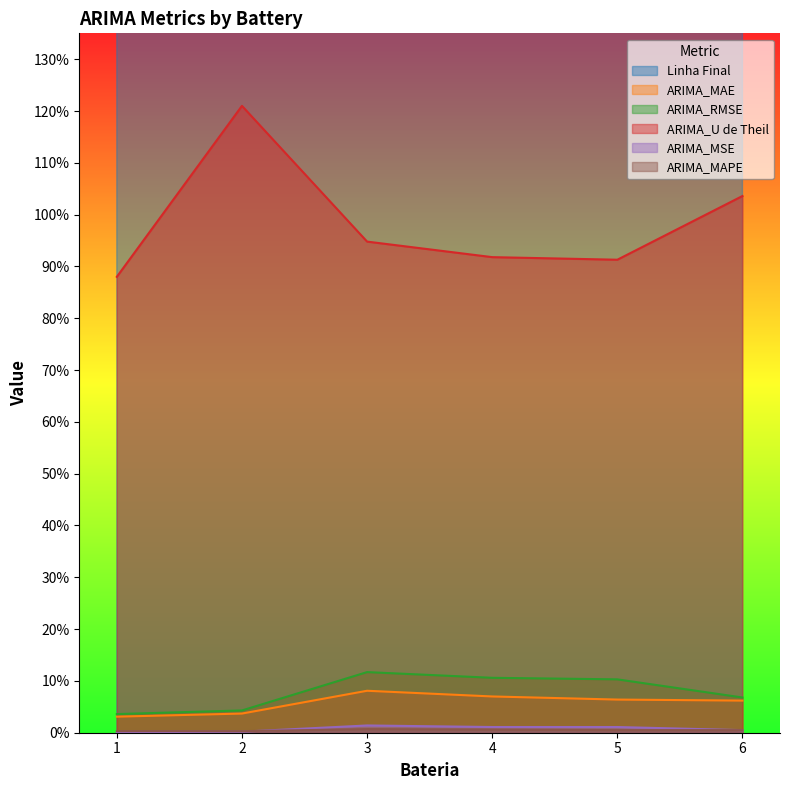

True or false: ARIMA_MAE has more than 1 interior local peaks.

False